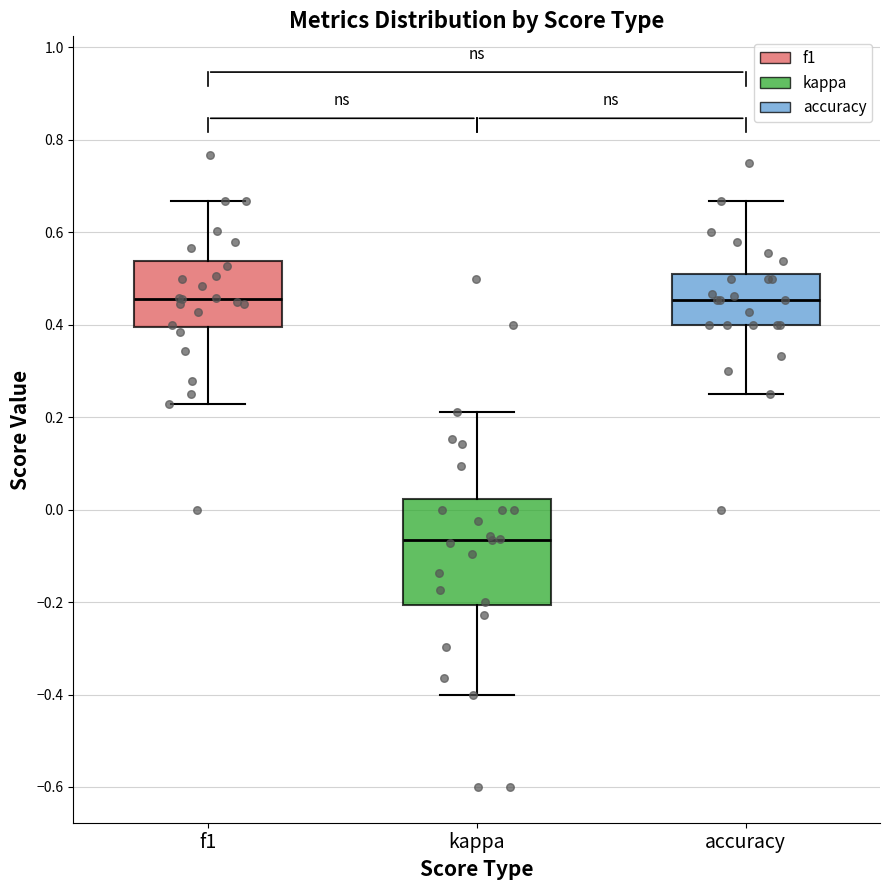

Reading left to right, read every box against the y-axis: the position of its median line, the range the box covers, and the ends of its whiskers. The values are not printed on the chart, so give them approximately, as read against the axis.

f1: median 0.46, box 0.40 to 0.54, whiskers 0.22 to 0.66
kappa: median -0.06, box -0.20 to 0.02, whiskers -0.40 to 0.22
accuracy: median 0.46, box 0.40 to 0.50, whiskers 0.26 to 0.66